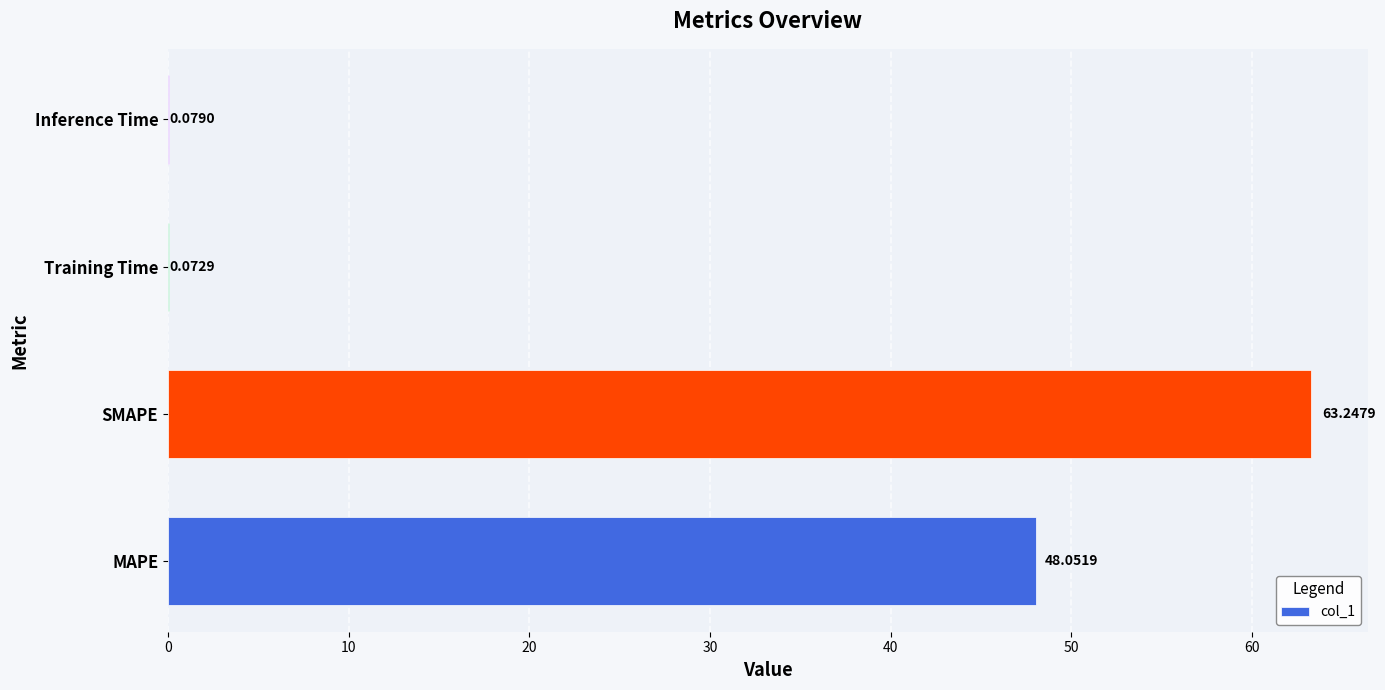

What is the sum of the values at Training Time and MAPE?

48.1